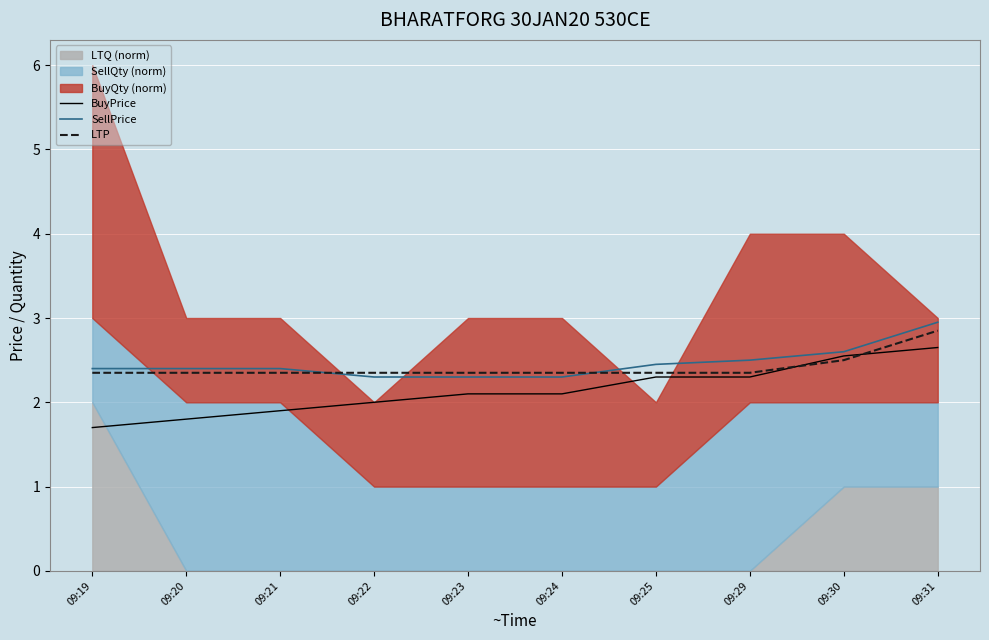

Which category has the highest value in the SellPrice series?

09:31